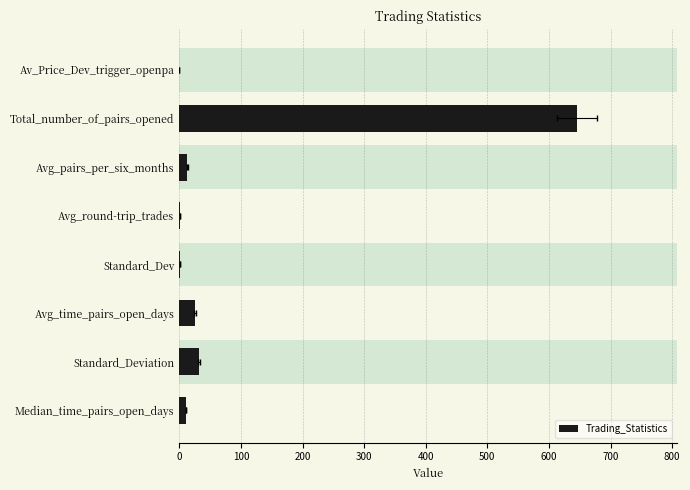

What is the value of the 1st bar from the left?

0.1